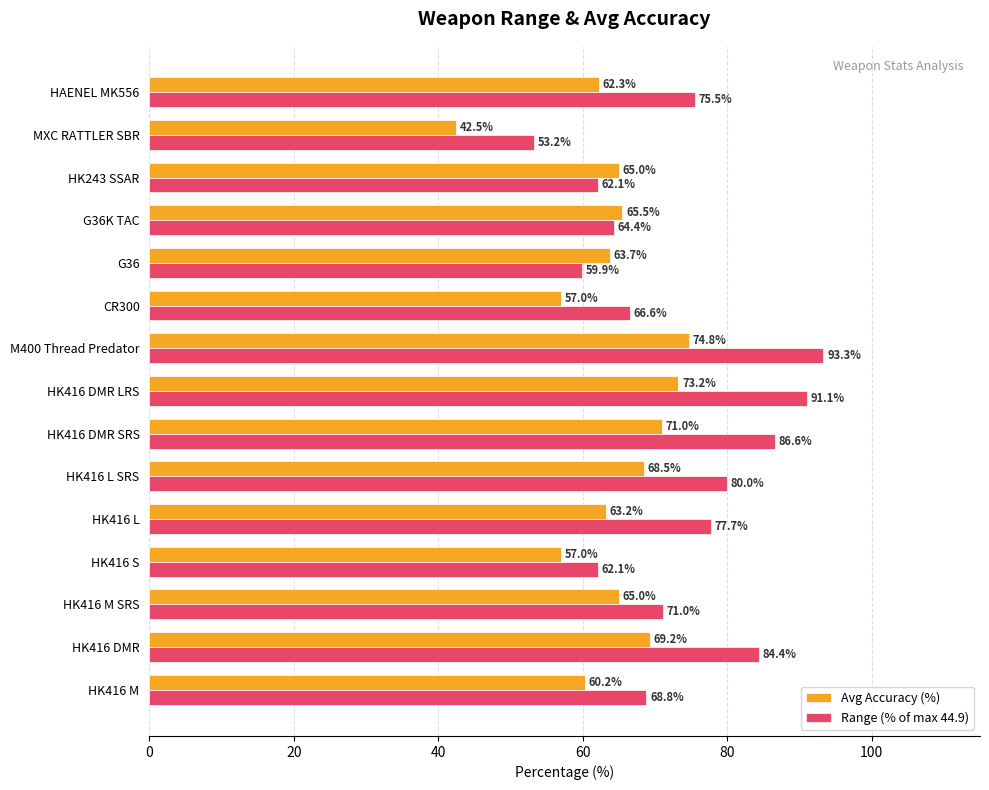

Where is Range (% of max 44.9) nearest to the value 73?

HK416 M SRS